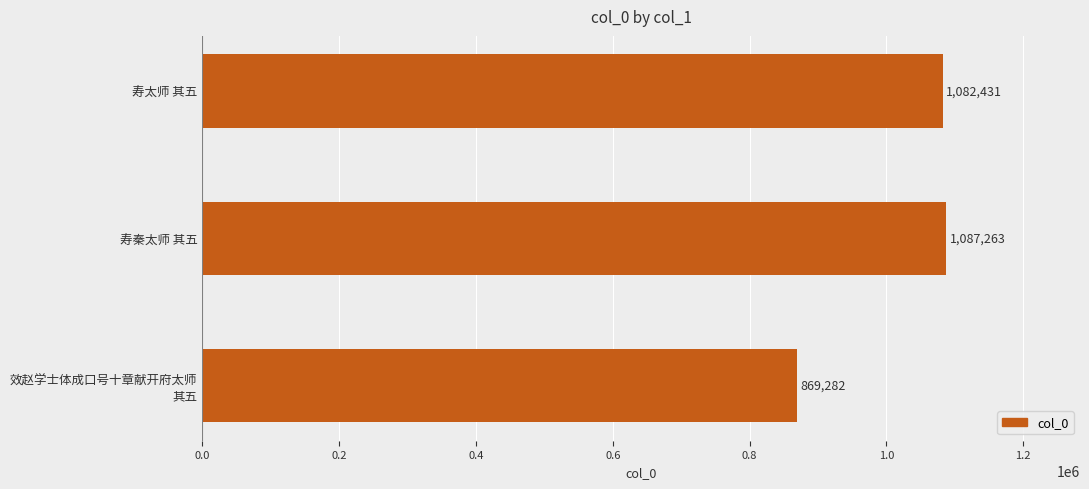

The value at 寿太师 其五 is 1082431. True or false?

True